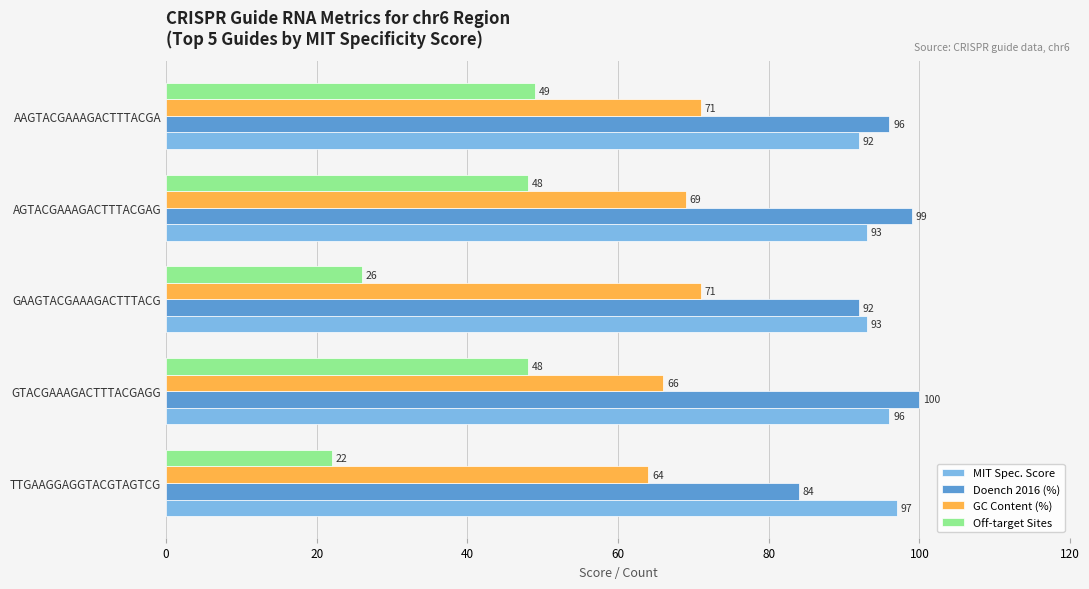

What is the spread (max minus min) of values at GTACGAAAGACTTTACGAGG?

52